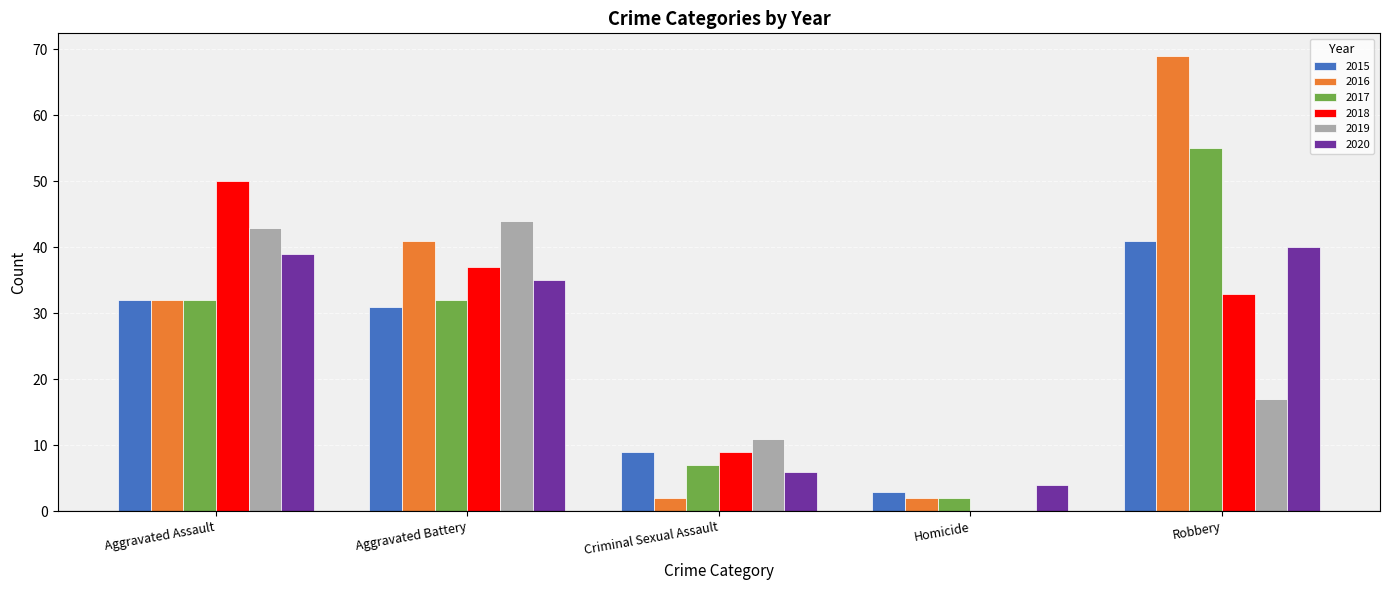

Count the number of categories in the chart.

5